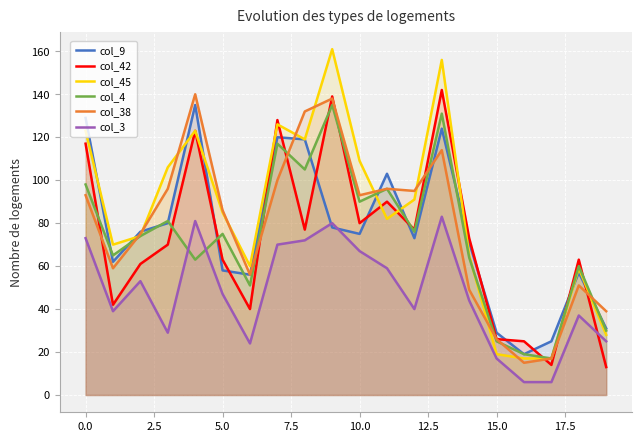

What are all the series names shown in the legend?

col_9, col_42, col_45, col_4, col_38, col_3